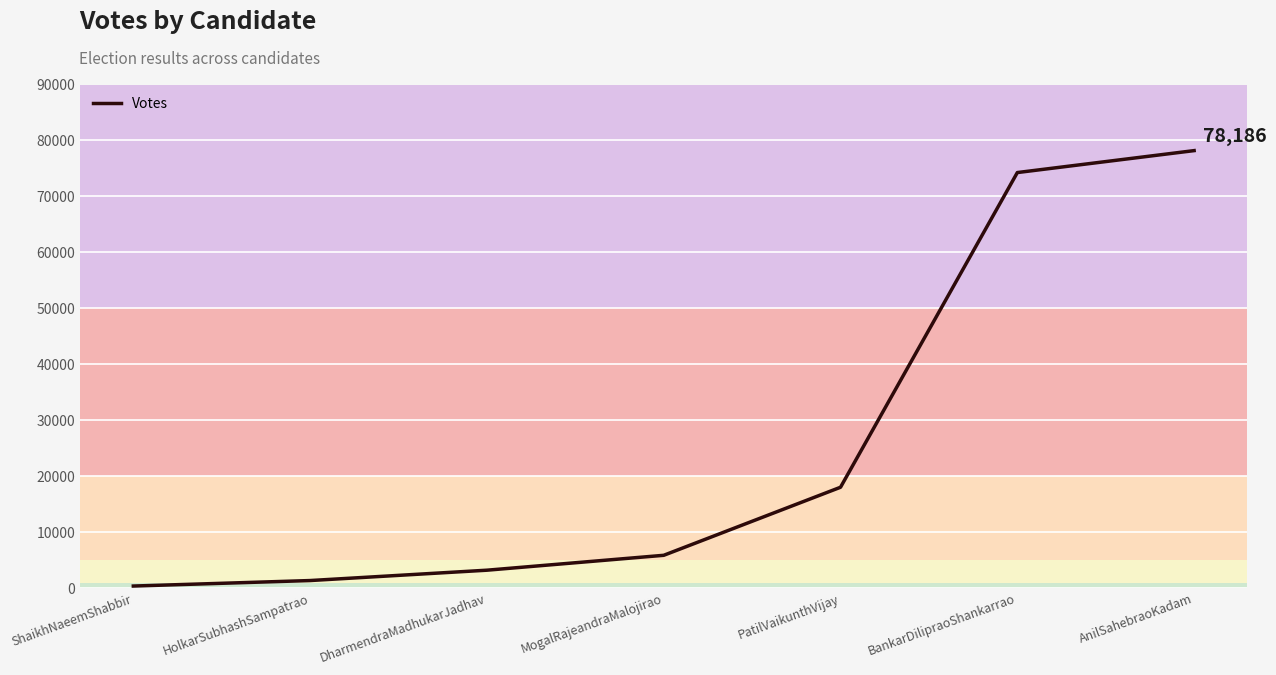

Count the number of data series in this chart.

1